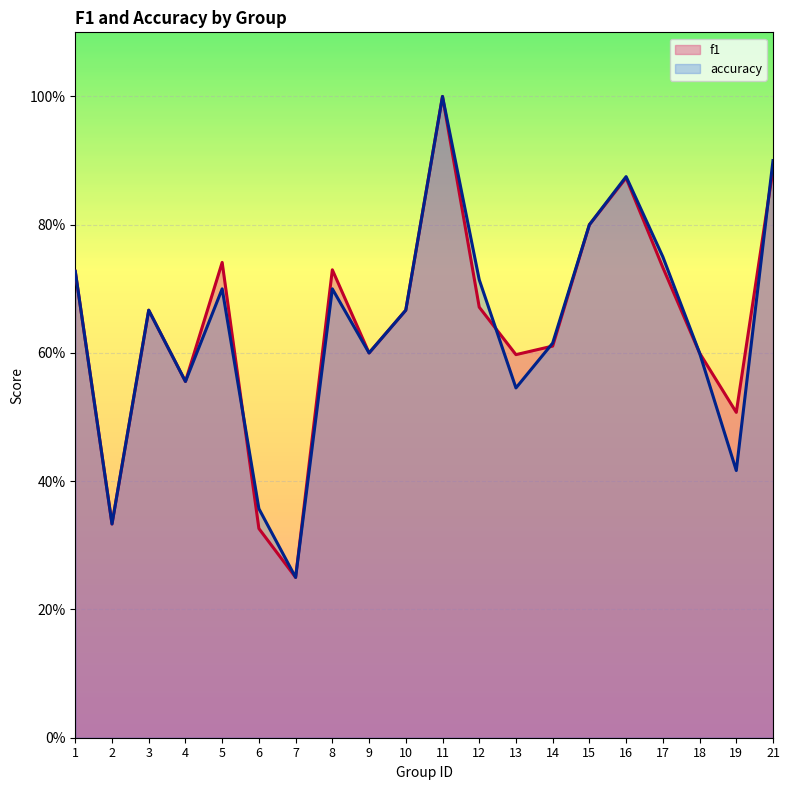

True or false: accuracy and f1 cross at least once.

True